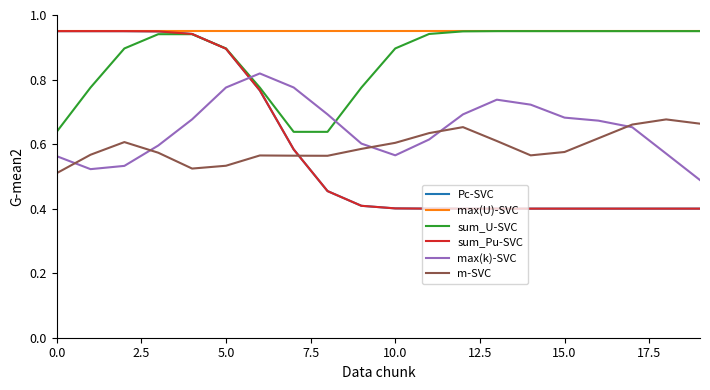

Which series has the largest total across all categories?

max(U)-SVC